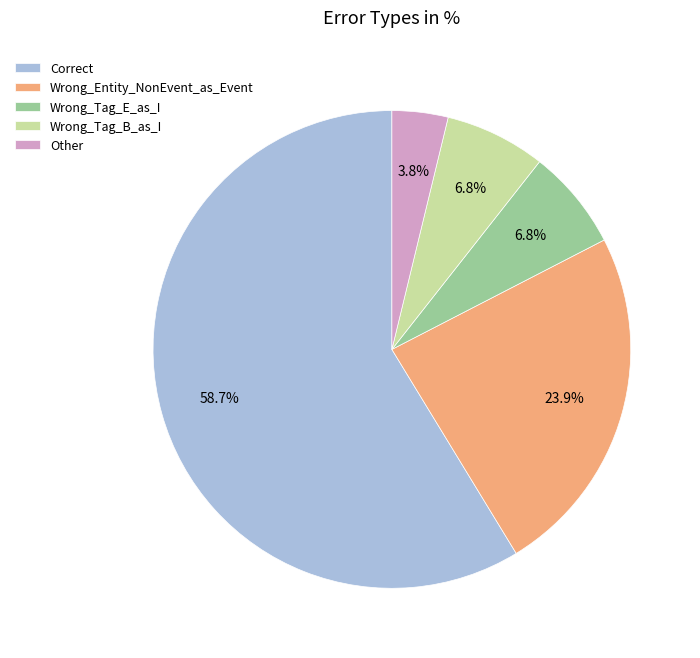

Do Wrong_Tag_E_as_I and Wrong_Entity_NonEvent_as_Event together represent more than half of the pie?

No